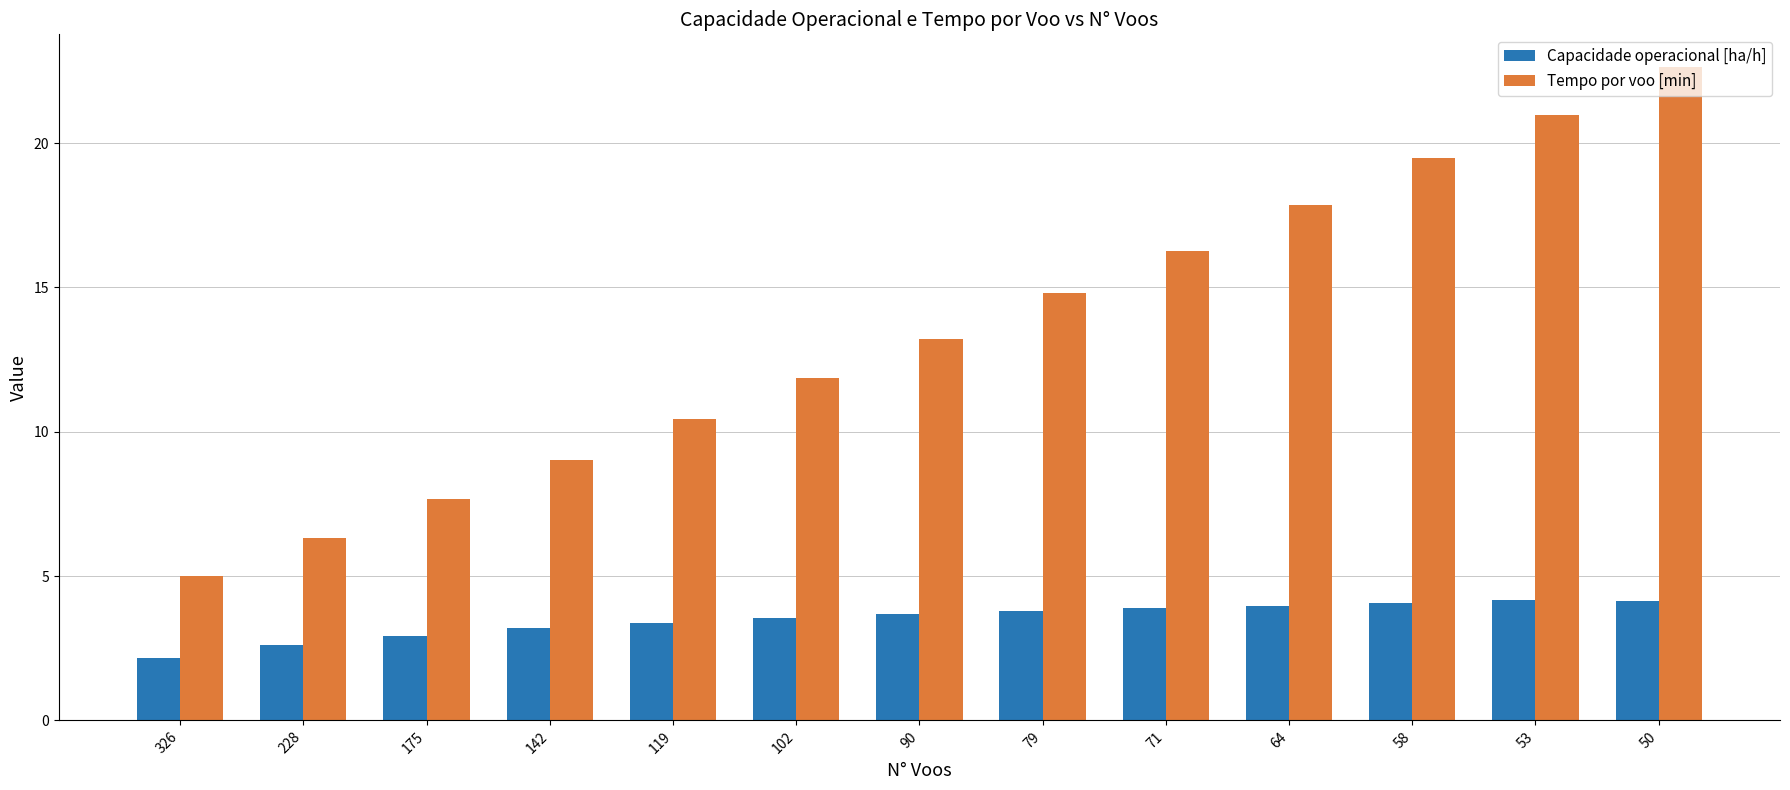

Rank the series by their maximum value, from highest to lowest.

Tempo por voo [min], Capacidade operacional [ha/h]